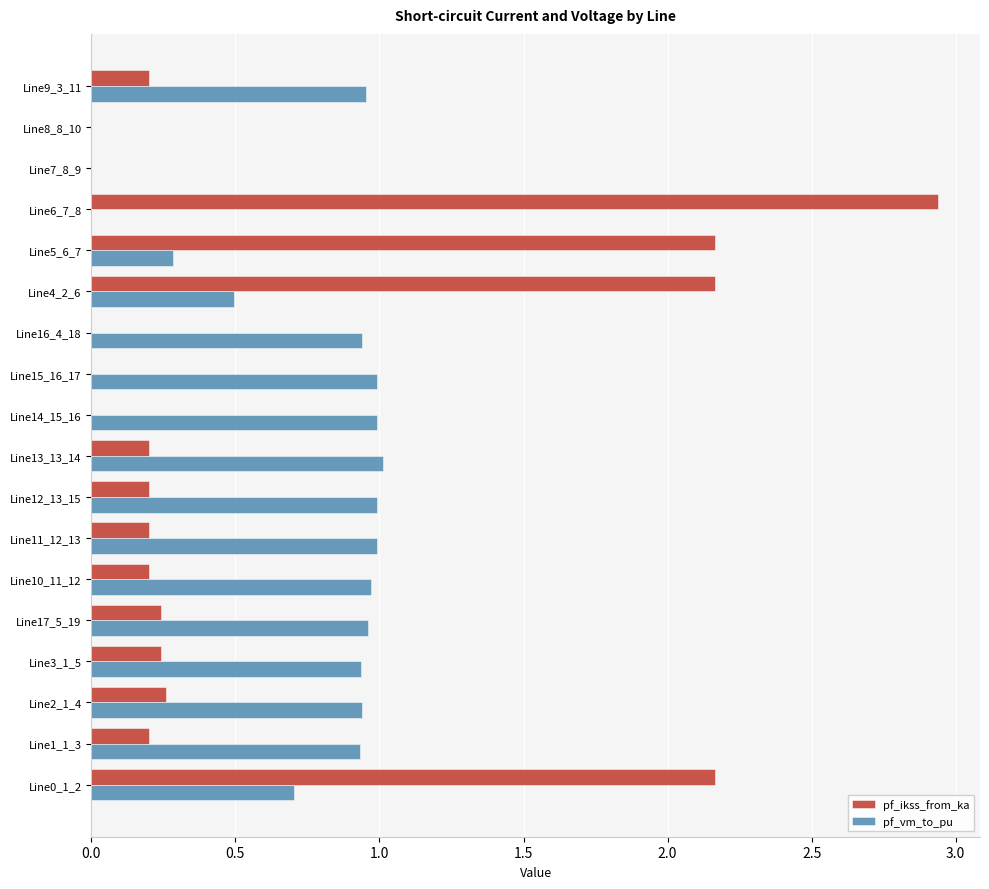

Which series has the largest range (max minus min)?

pf_ikss_from_ka